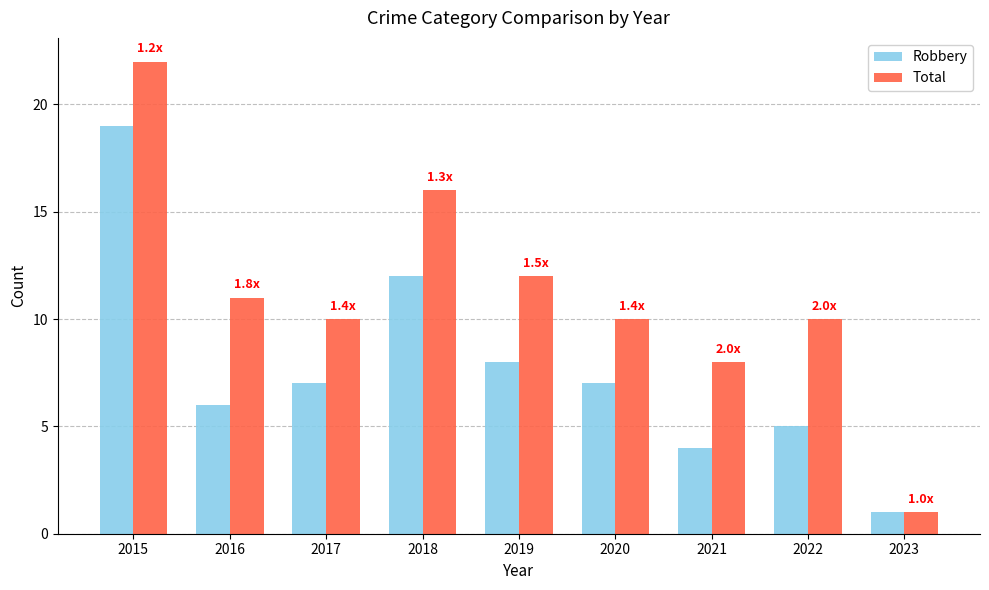

Which category has the highest value in the Total series?

2015